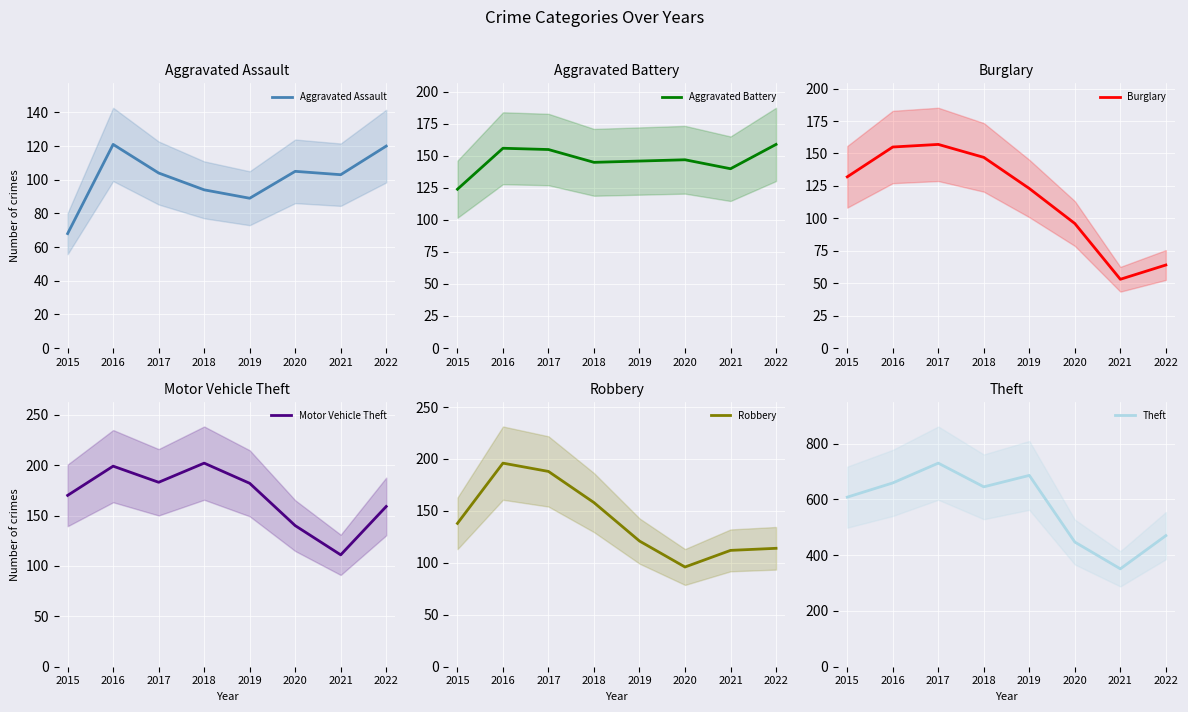

How many lines are shown in the chart?

6